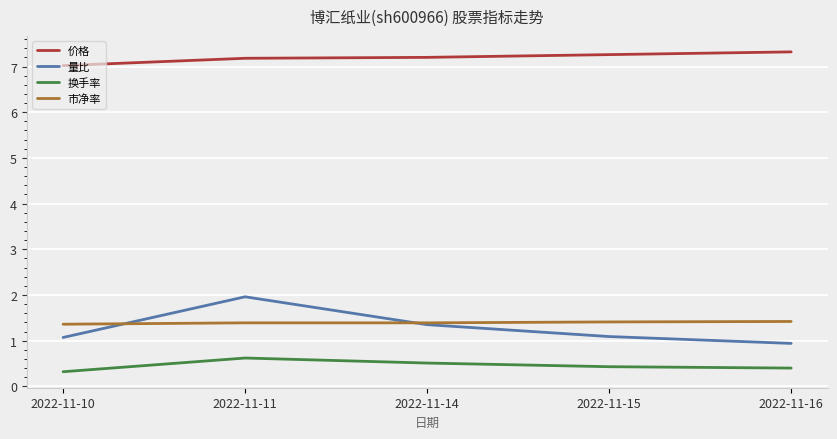

Rank the series at 2022-11-16 from highest to lowest value.

价格, 市净率, 量比, 换手率